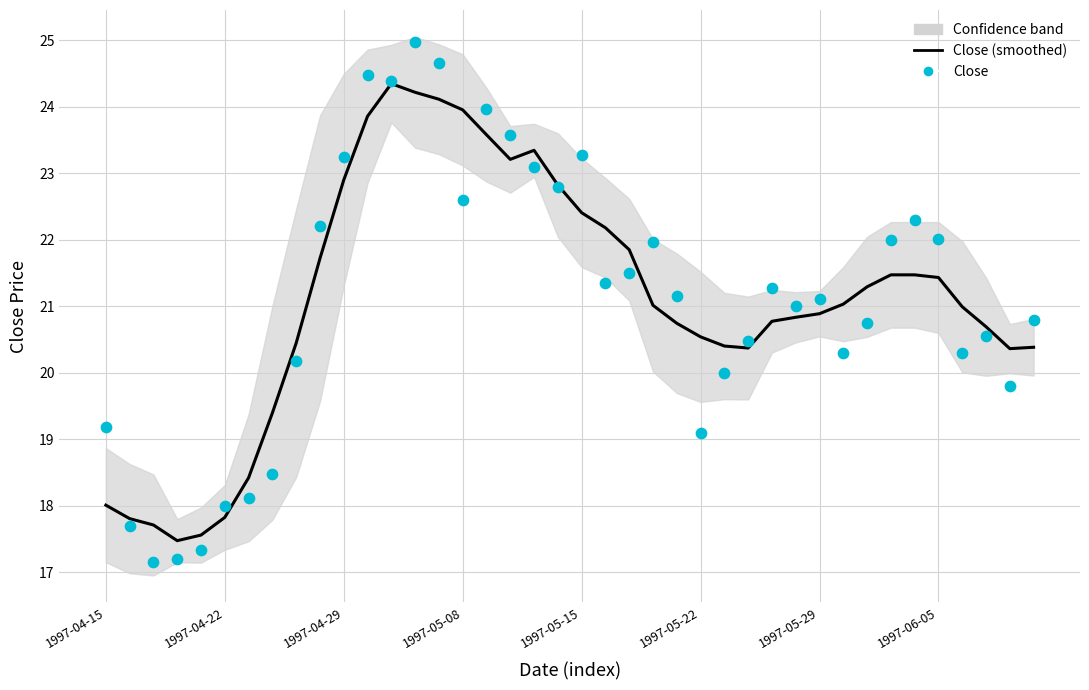

Which series contains the highest Y value?

Close